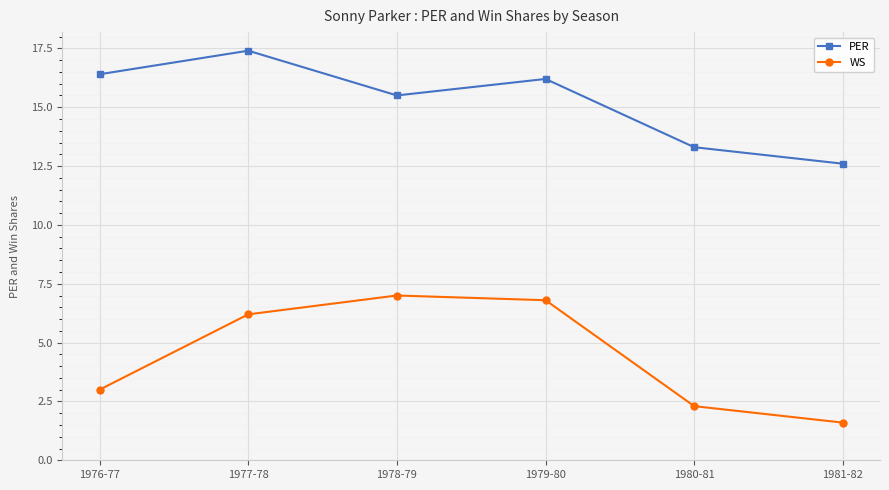

Reading left to right, list all the values displayed in this chart.

PER: 1976-77=16.4	1977-78=17.4	1978-79=15.5	1979-80=16.2	1980-81=13.3	1981-82=12.6
WS: 1976-77=3.0	1977-78=6.2	1978-79=7.0	1979-80=6.8	1980-81=2.3	1981-82=1.6